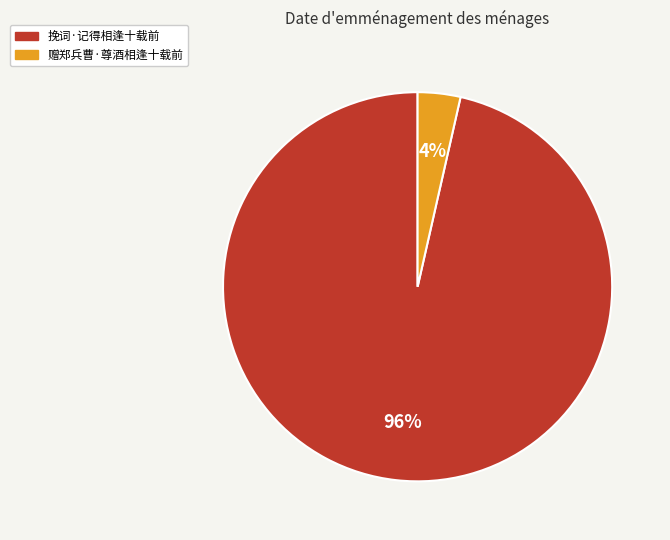

Is it true that 挽词·记得相逢十载前 is 90% of the pie?

False